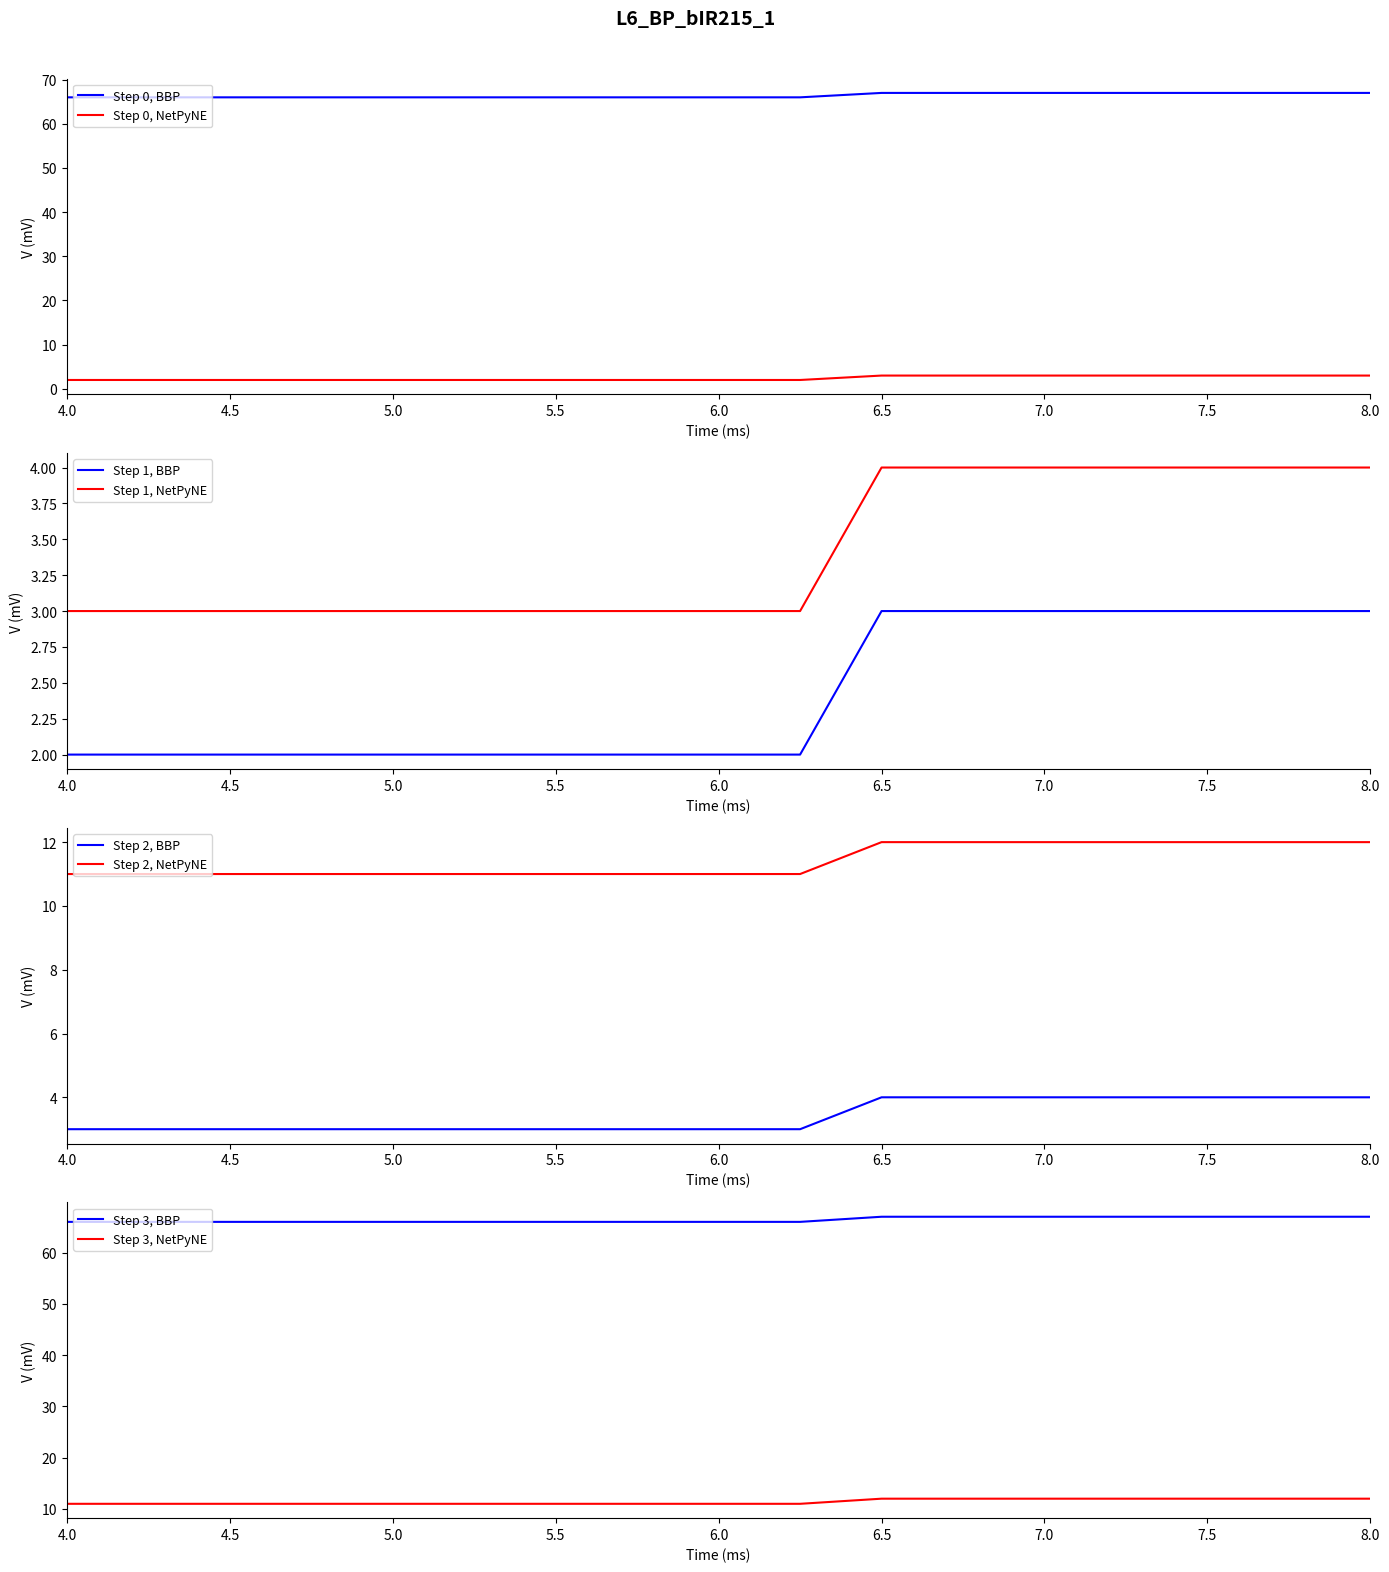

Is it true that Step 0, BBP equals 21 at 6.0?

False